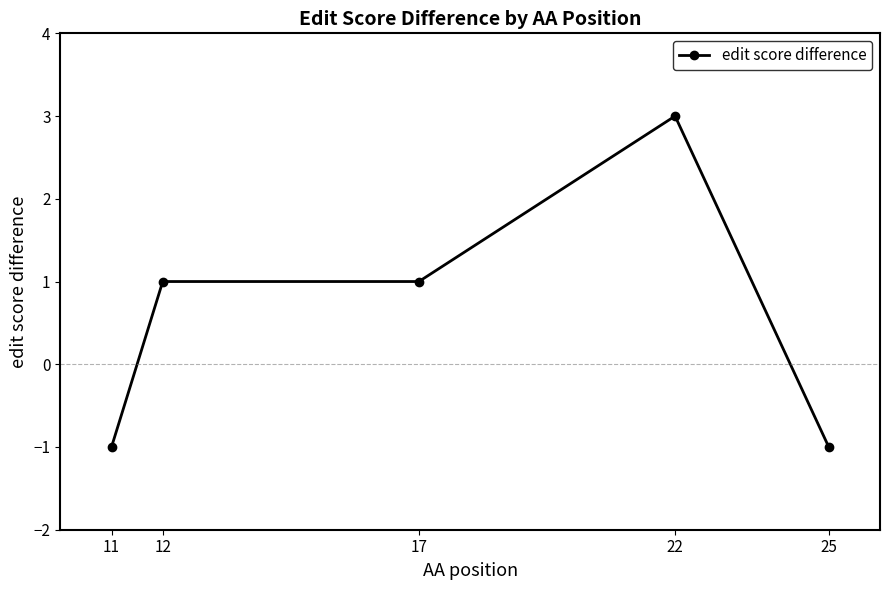

What is the change in value from 22 to 25?

-4